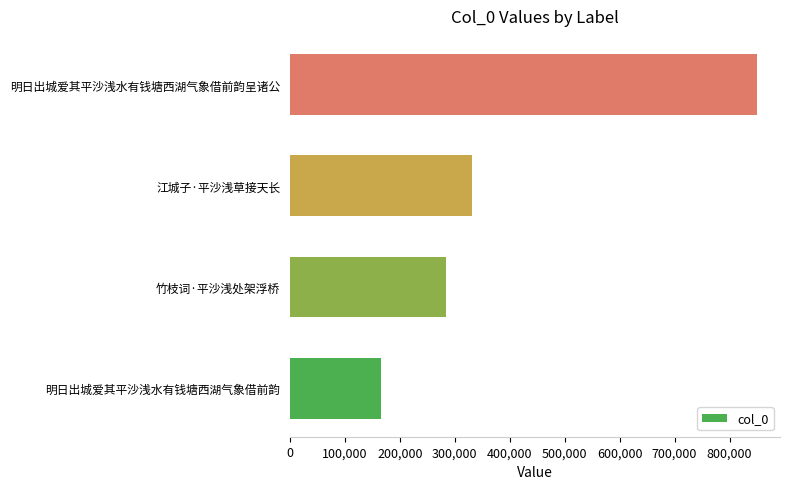

What is the difference between the values at 江城子·平沙浅草接天长 and 竹枝词·平沙浅处架浮桥?

47252